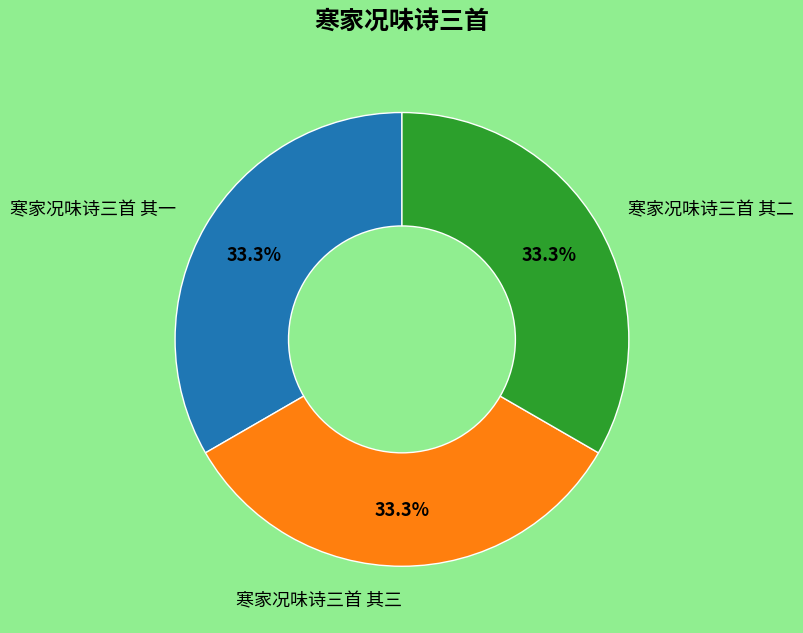

Is there a majority slice in this chart?

No